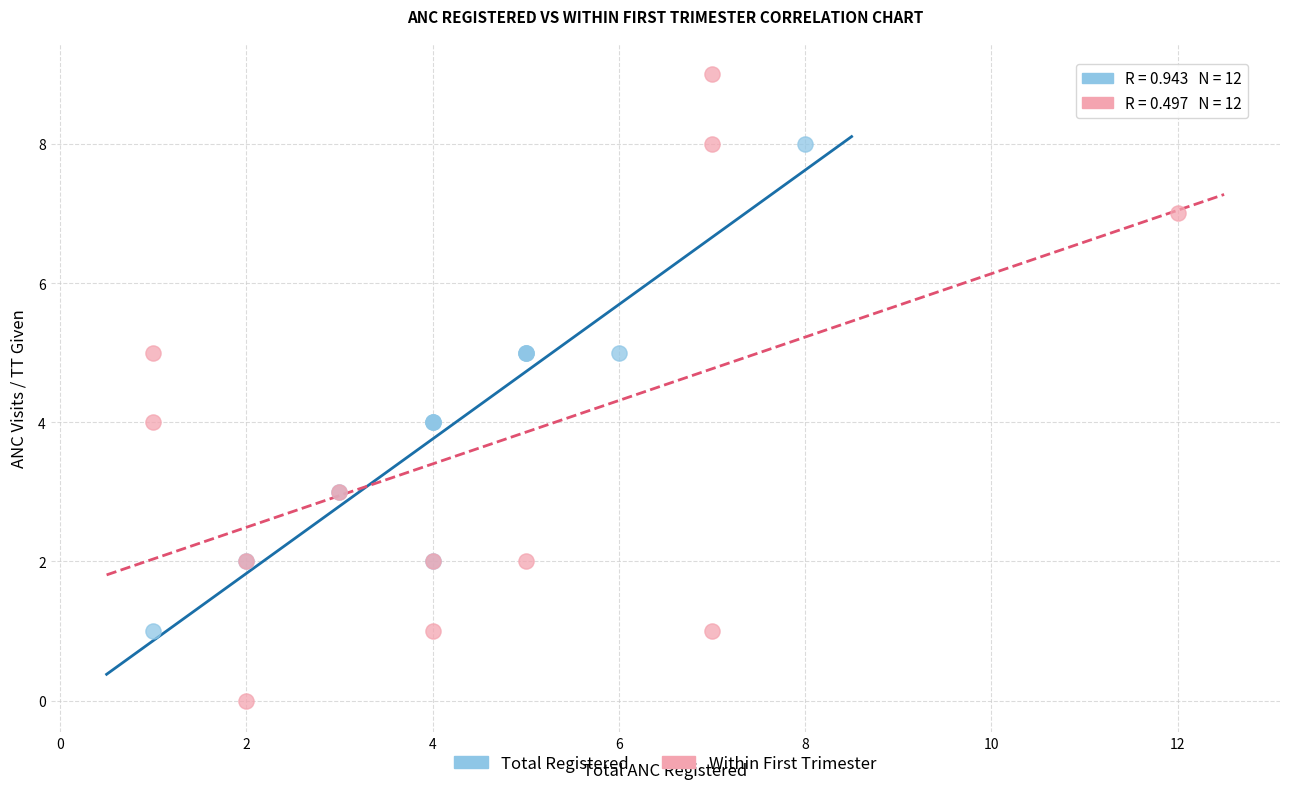

What are all the series names shown in the legend?

Total Registered, Within First Trimester